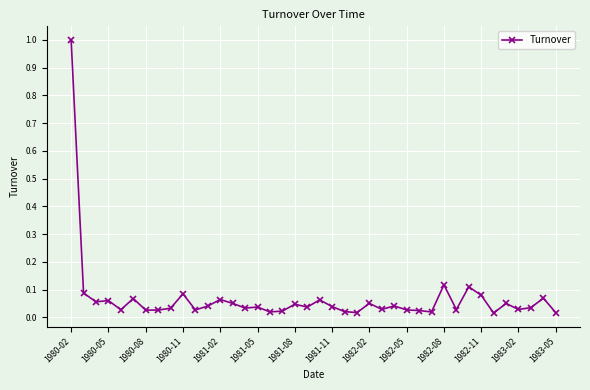

What is the difference between the maximum and minimum values?

1.0